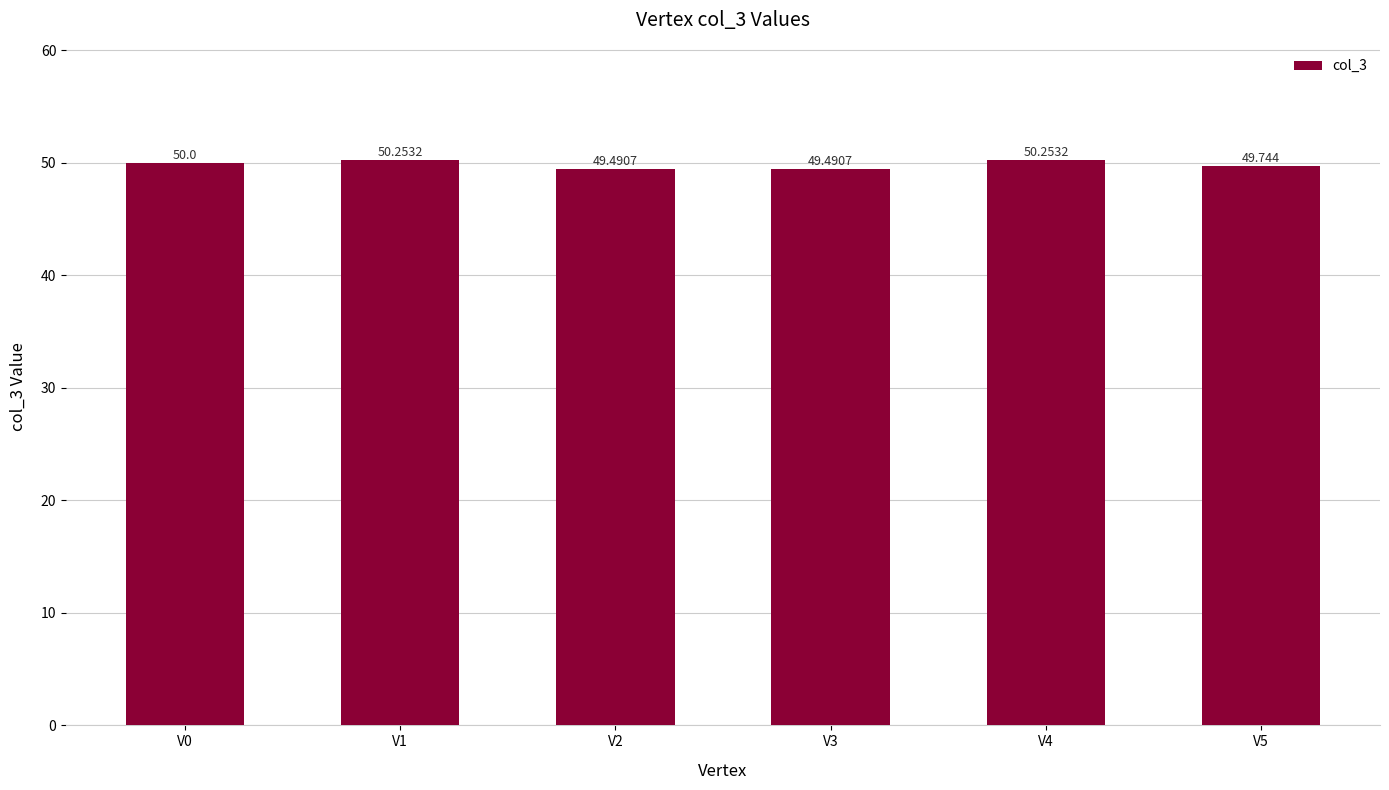

What is the smallest value displayed?

49.5